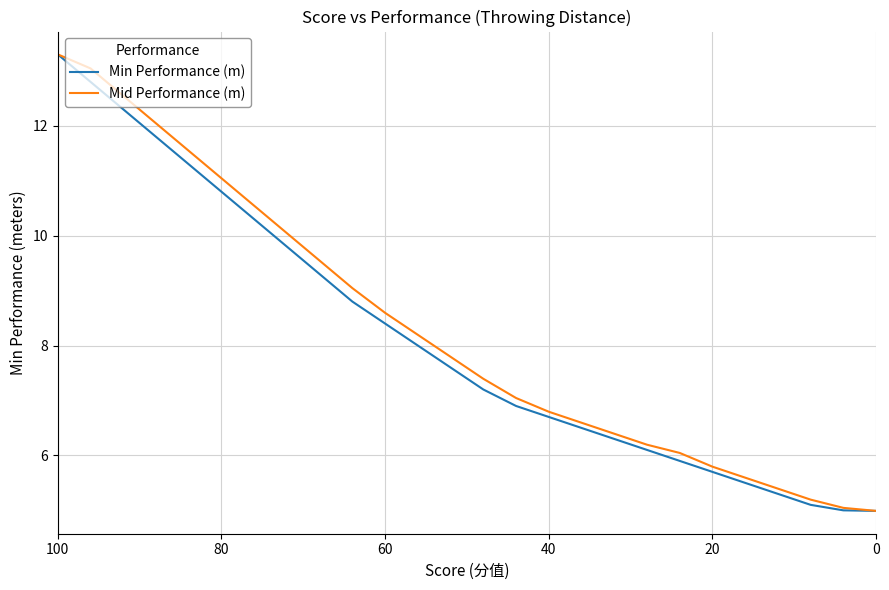

True or false: Mid Performance (m) has a value of 2.5 at 18.

False